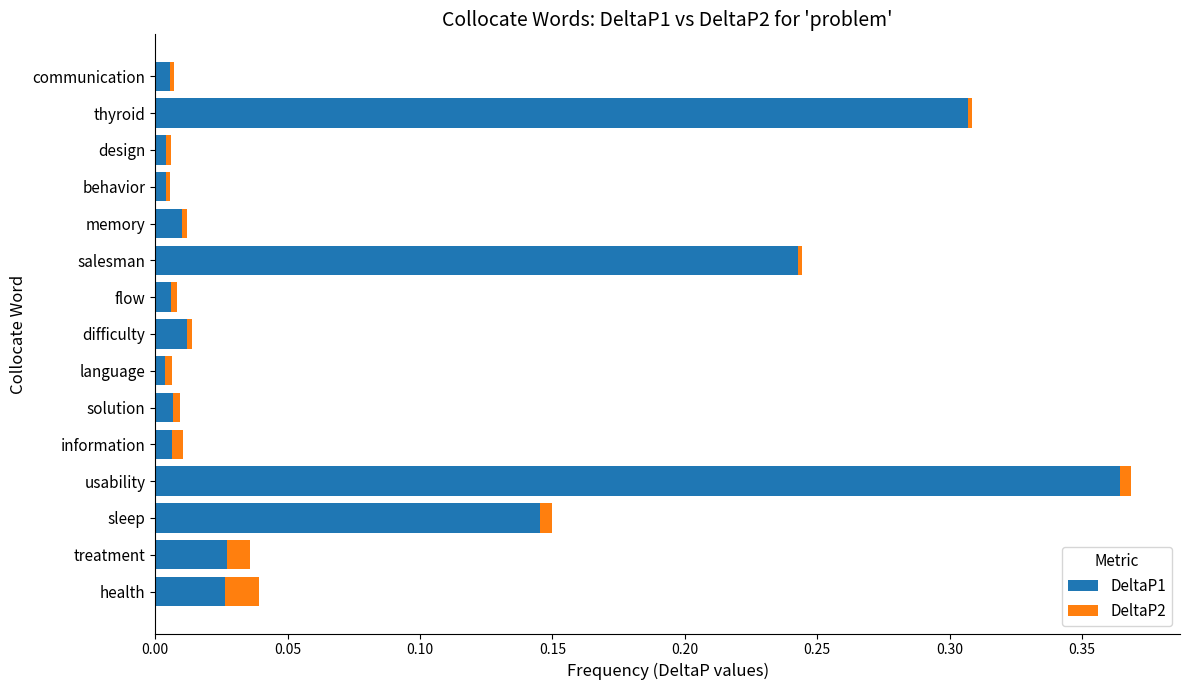

What is the sum of all DeltaP1 values?

1.2